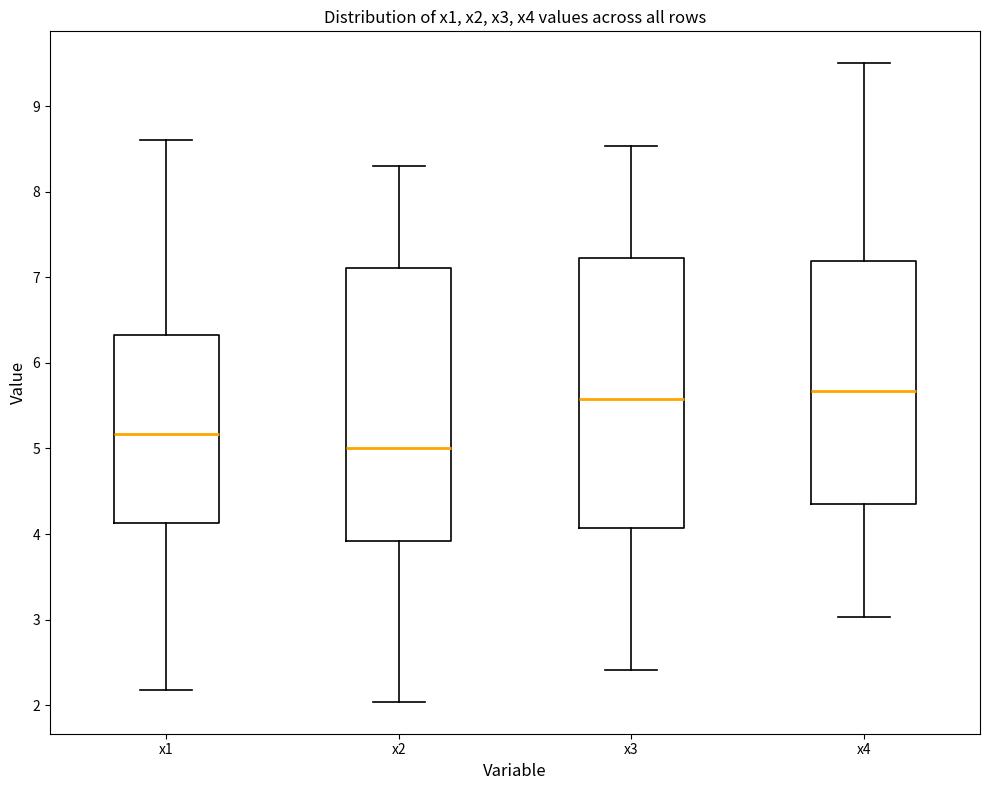

Where does the lower whisker of the box for x3 end on the y-axis? The values are not printed on the chart, so give them approximately, as read against the axis.

2.4